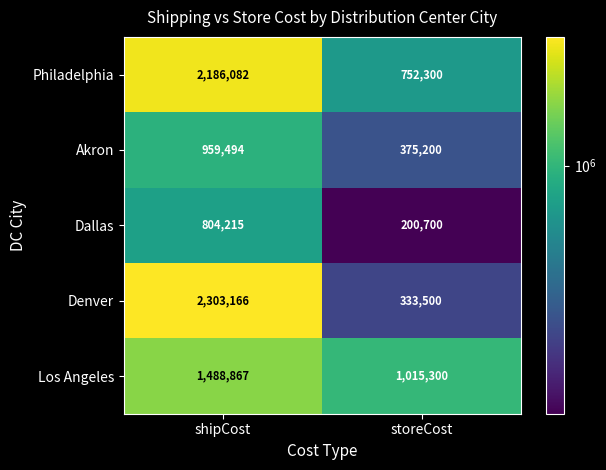

What is the approximate value of Philadelphia at storeCost?

752300